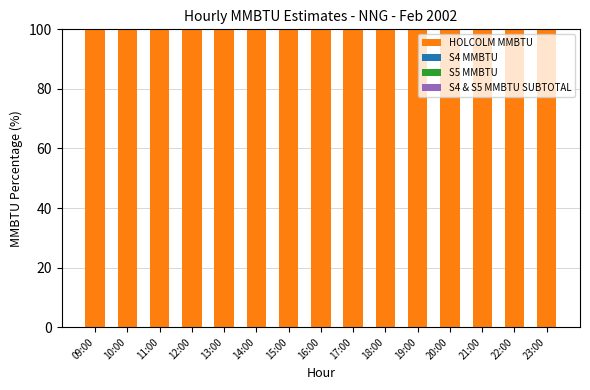

How many bars are there in total?

60